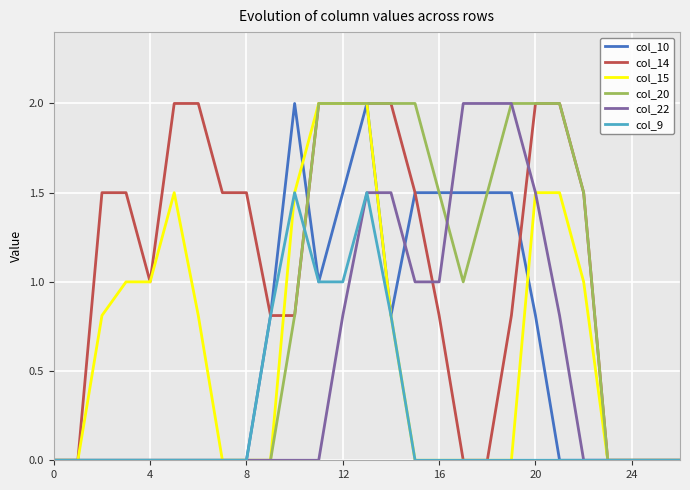

Which series has the largest total across all categories?

col_14